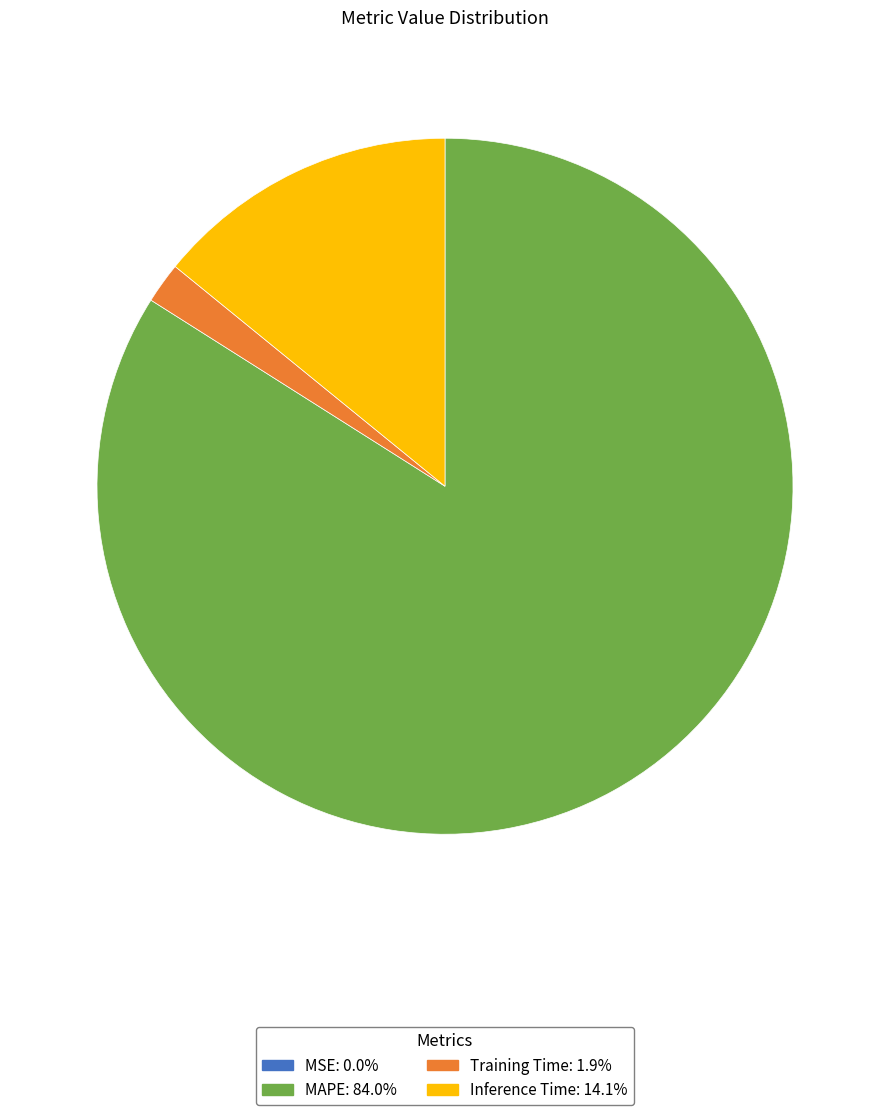

What is the largest slice in the pie chart?

MAPE